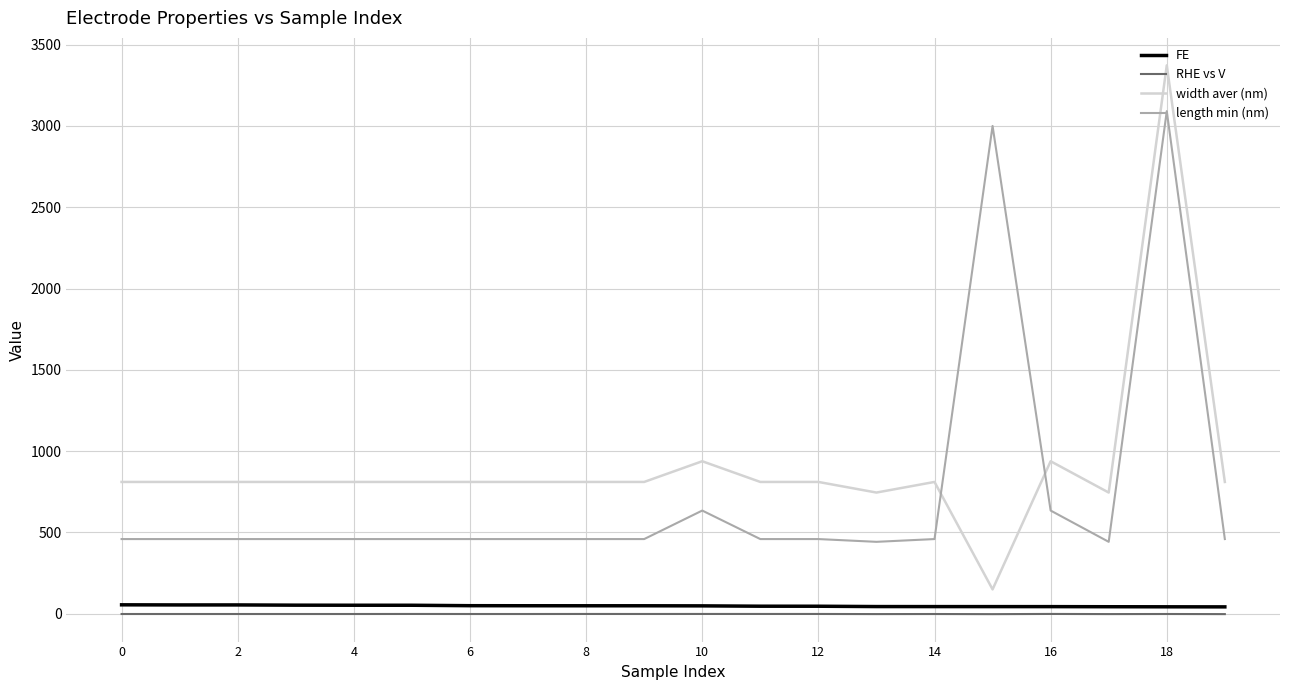

Which series has the largest total across all categories?

width aver (nm)